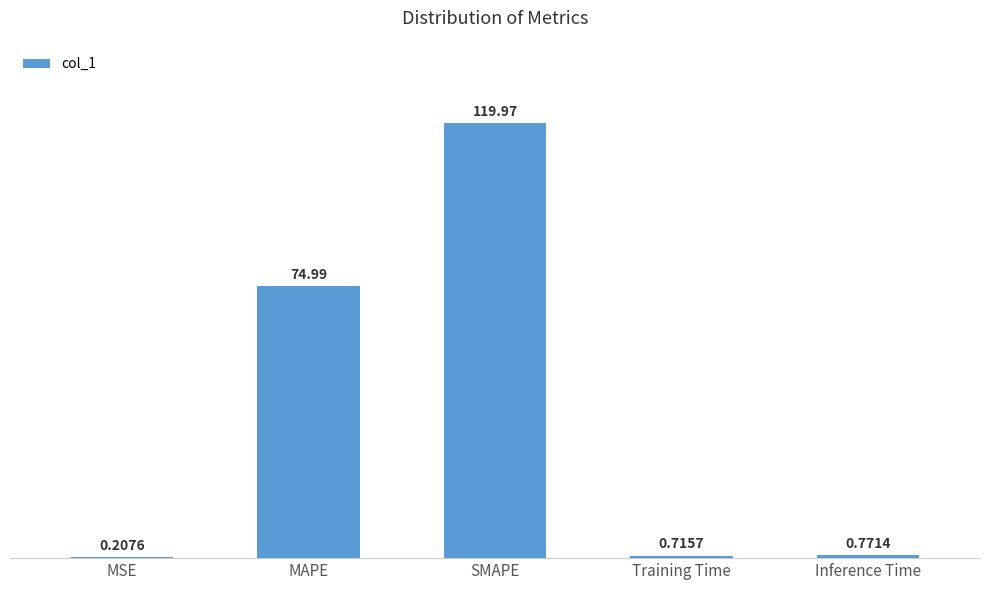

What is the sum of all values?

196.7